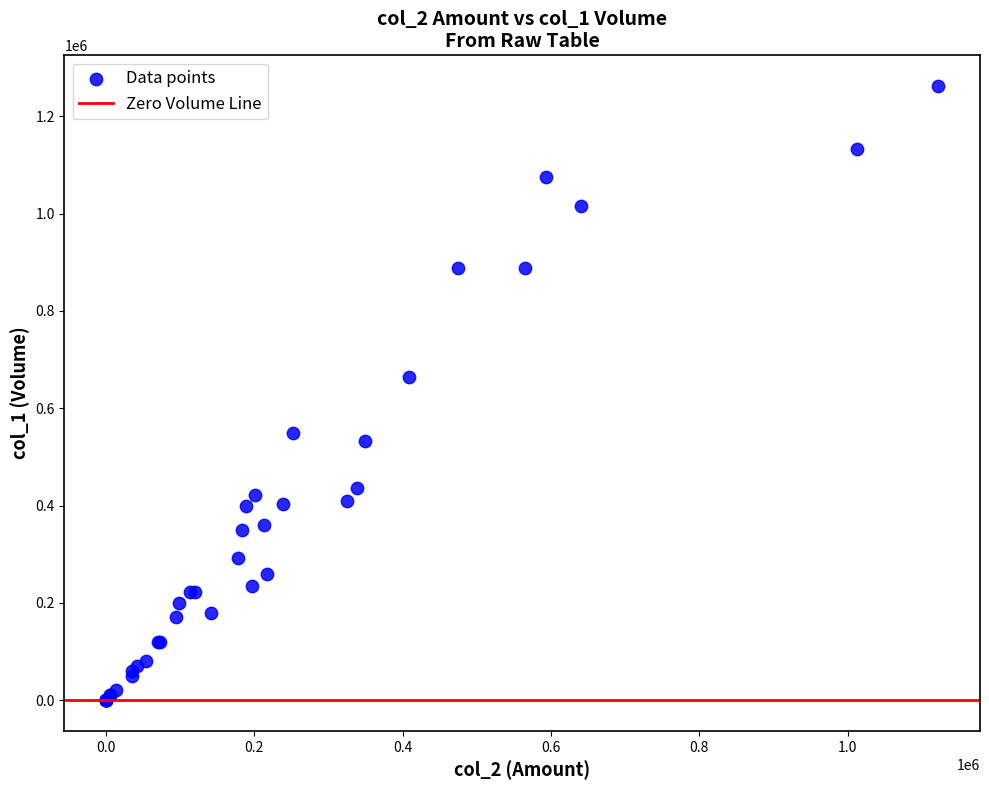

What Y value in the scatter plot is closest to 631000?

665000